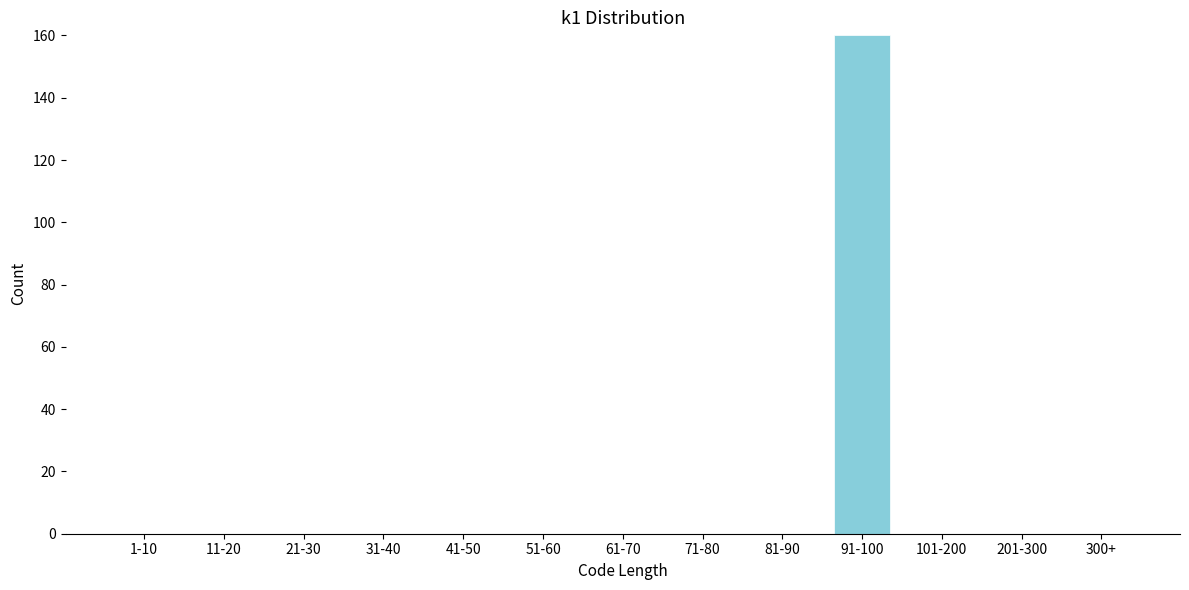

Reading left to right, extract all data points from this chart.

1-10=0	11-20=0	21-30=0	31-40=0	41-50=0	51-60=0	61-70=0	71-80=0	81-90=0	91-100=160	101-200=0	201-300=0	300+=0